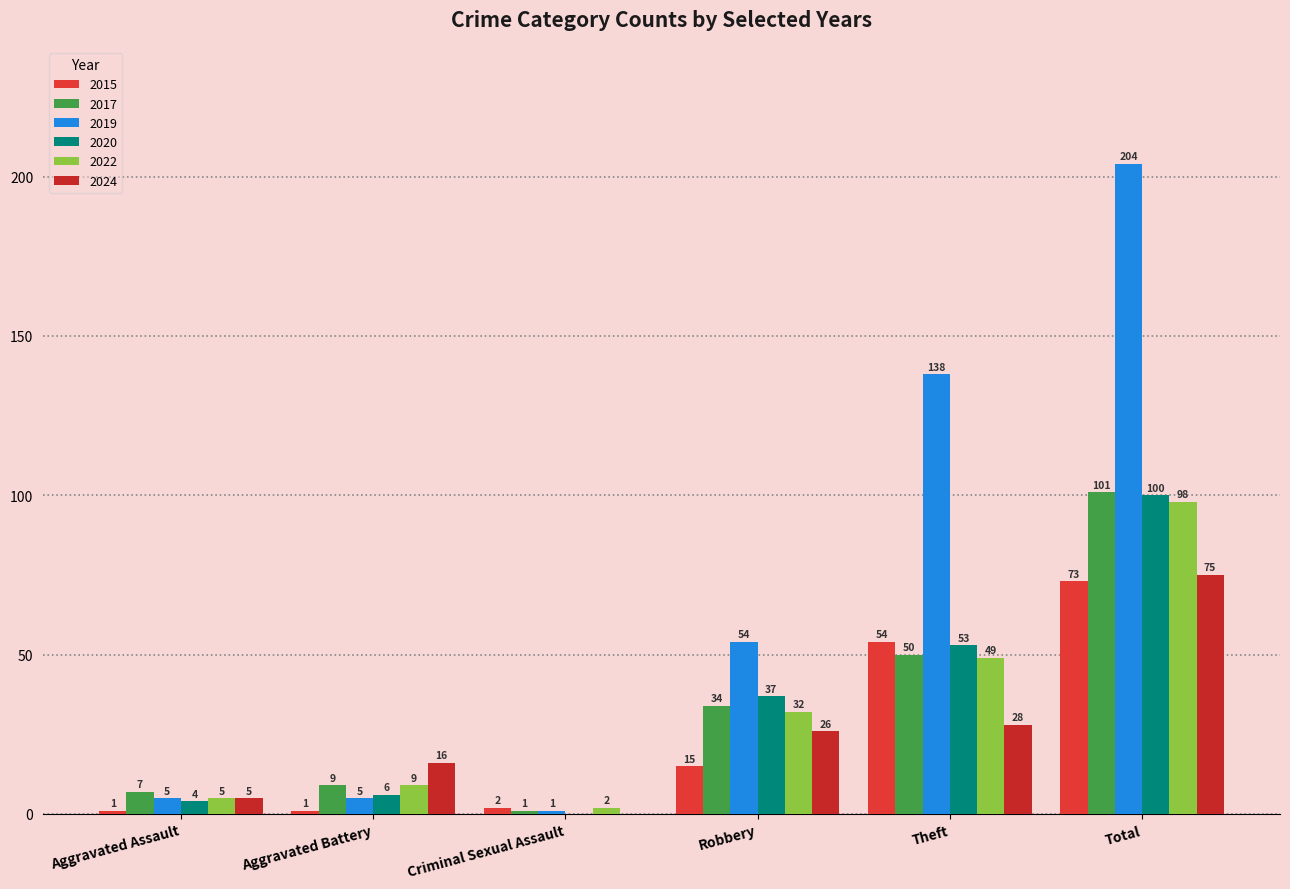

The 2022 series shows 49 at Robbery. True or false?

False